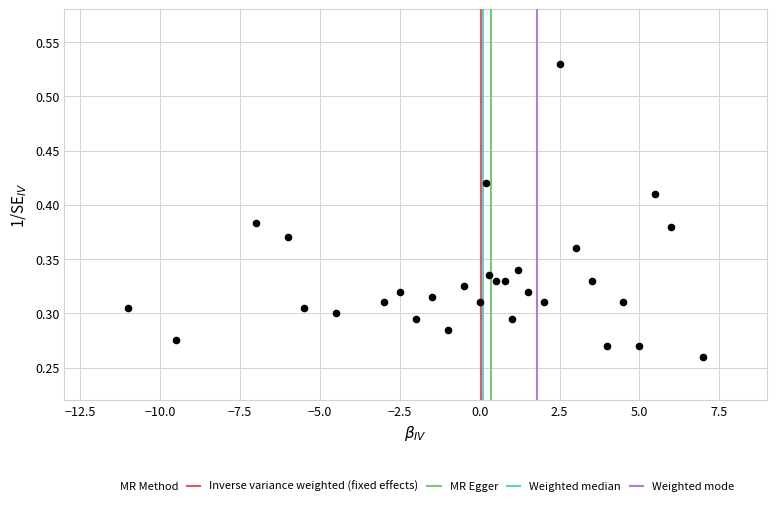

What is the range of X values (max minus min)?

18.0